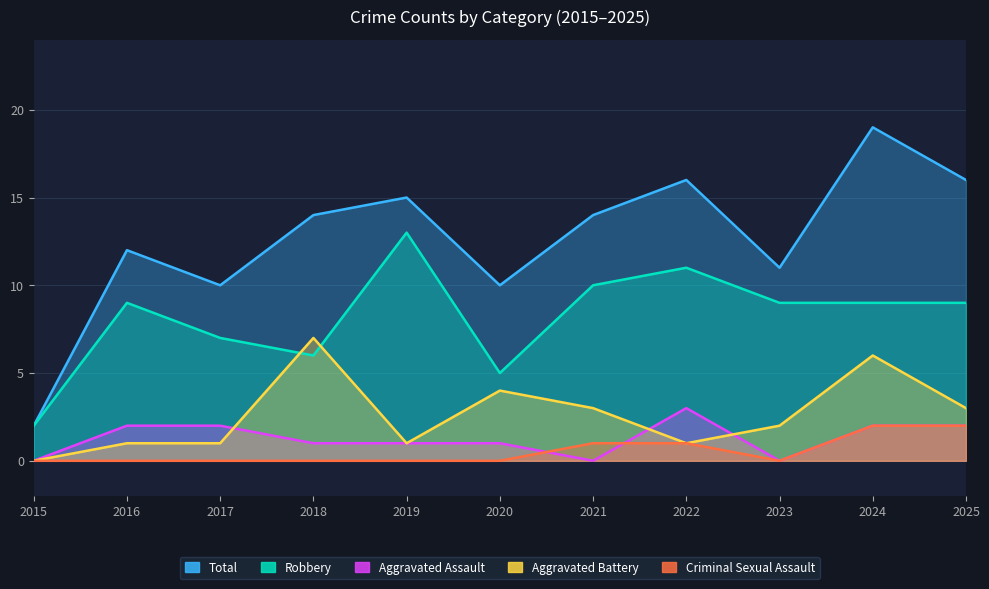

Reading left to right, transcribe all the data shown in this chart.

Total: 2015=2	2016=12	2017=10	2018=14	2019=15	2020=10	2021=14	2022=16	2023=11	2024=19	2025=16
Robbery: 2015=2	2016=9	2017=7	2018=6	2019=13	2020=5	2021=10	2022=11	2023=9	2024=9	2025=9
Aggravated Assault: 2015=0	2016=2	2017=2	2018=1	2019=1	2020=1	2021=0	2022=3	2023=0	2024=2	2025=2
Aggravated Battery: 2015=0	2016=1	2017=1	2018=7	2019=1	2020=4	2021=3	2022=1	2023=2	2024=6	2025=3
Criminal Sexual Assault: 2015=0	2016=0	2017=0	2018=0	2019=0	2020=0	2021=1	2022=1	2023=0	2024=2	2025=2